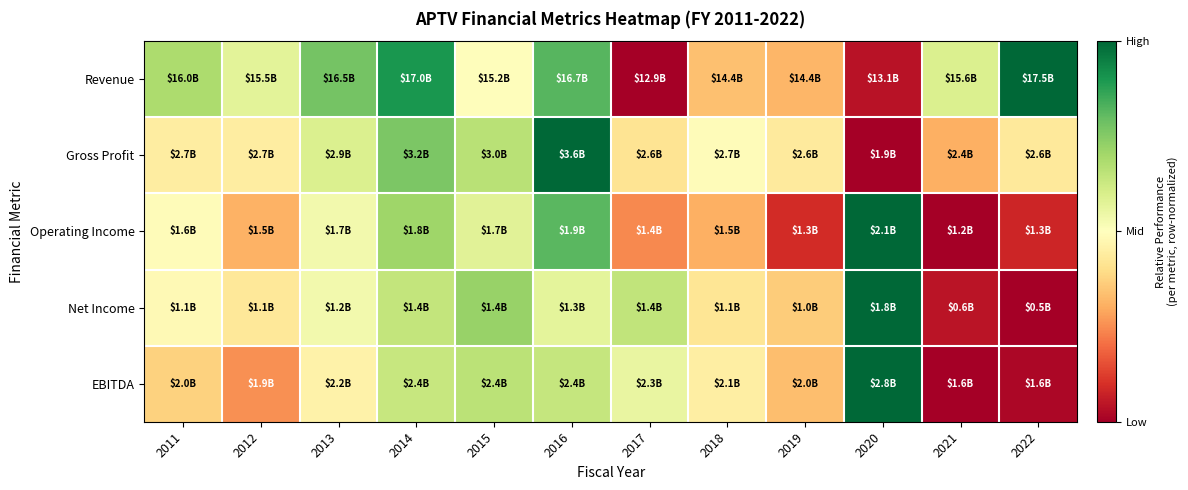

At 2018, list the series in order from largest to smallest.

Gross Profit, EBITDA, Net Income, Revenue, Operating Income